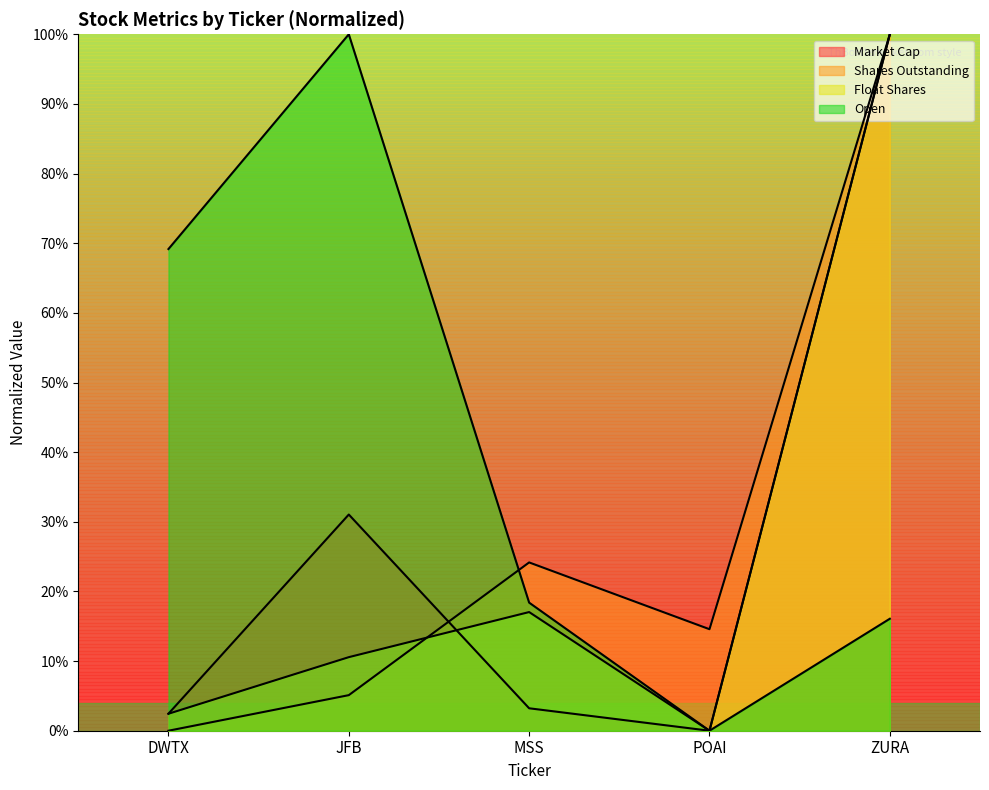

How many lines are shown in the chart?

4